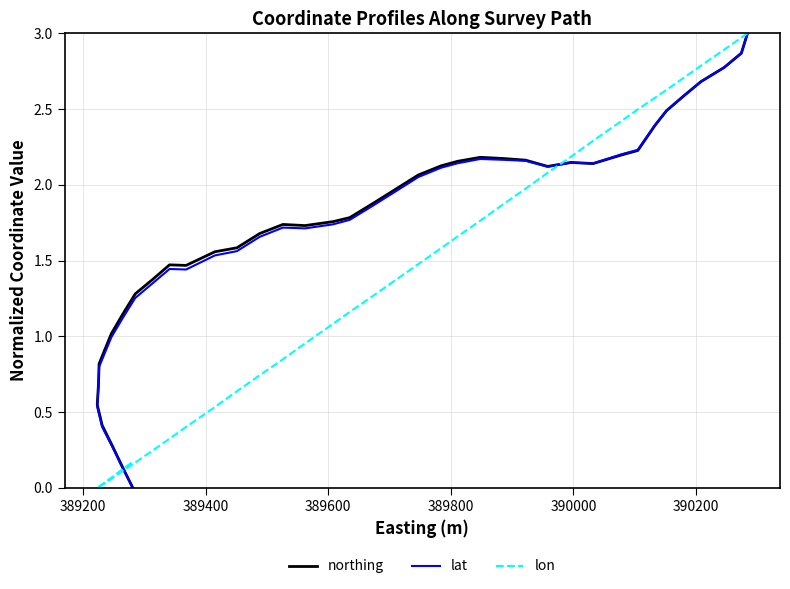

How many data points in lat are above 1?

32